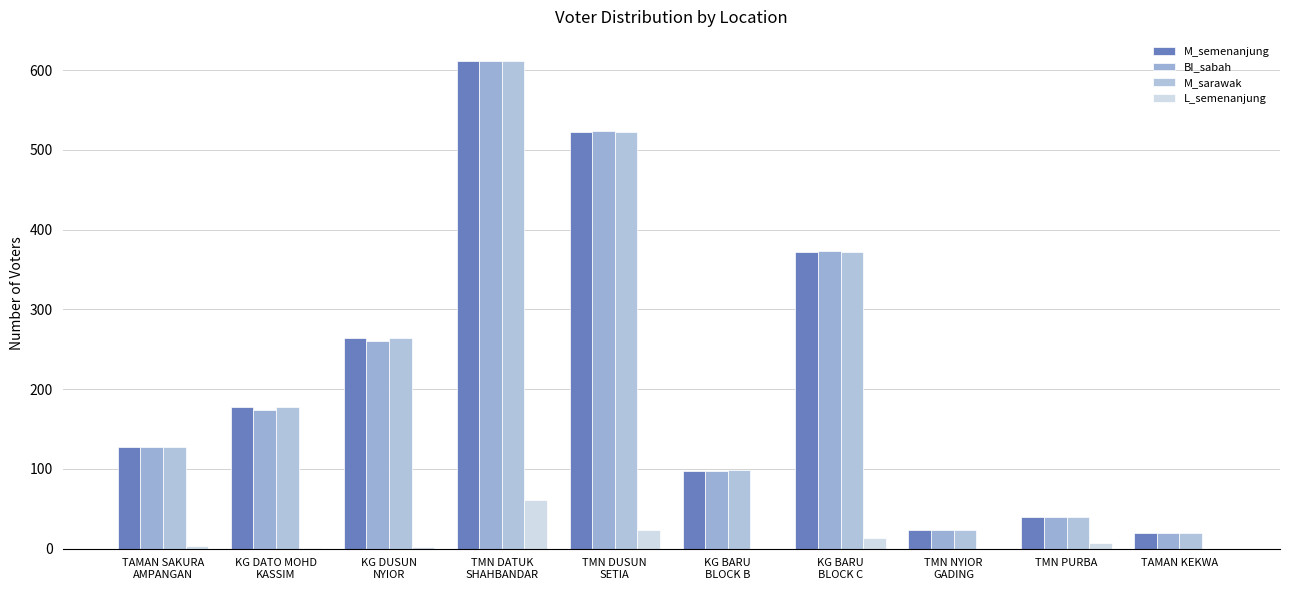

Is the value of M_sarawak at TMN NYIOR
GADING greater than the value of L_semenanjung at KG BARU
BLOCK B?

Yes